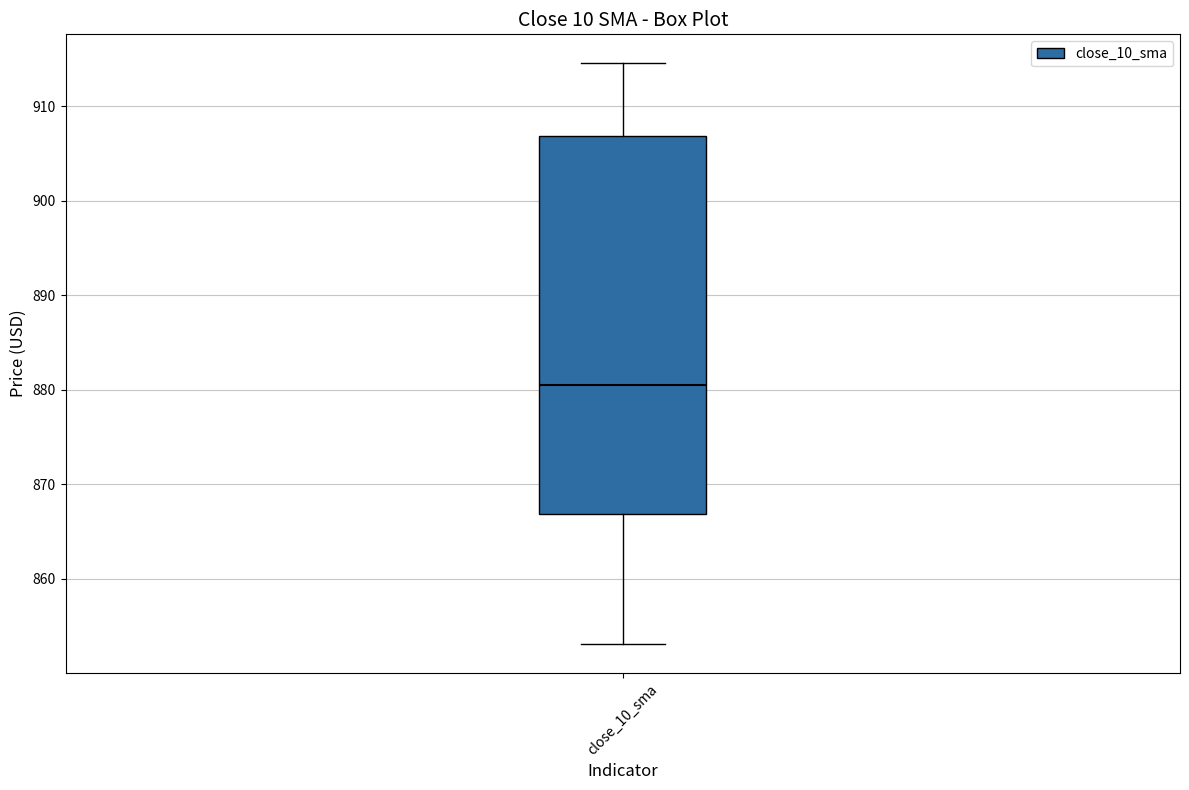

Read this box plot against the y-axis: the position of the median line, the range covered by the box, and the ends of both whiskers. The values are not printed on the chart, so give them approximately, as read against the axis.

median 880, box 867 to 907, whiskers 853 to 915